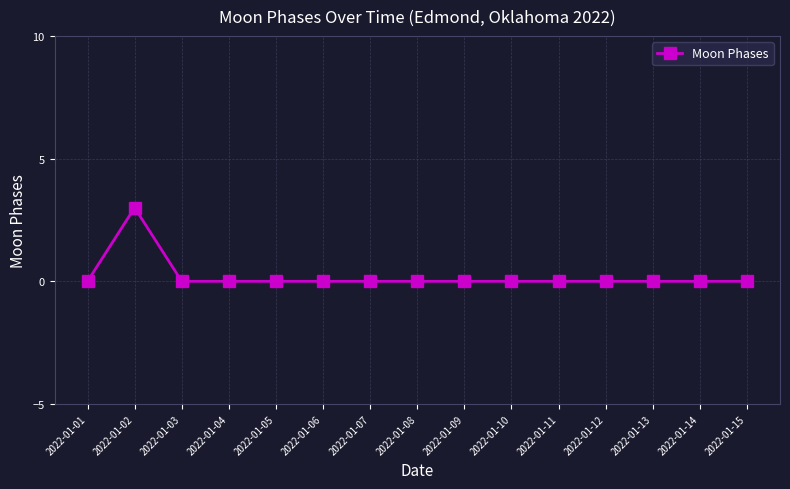

Count the number of data series in this chart.

1